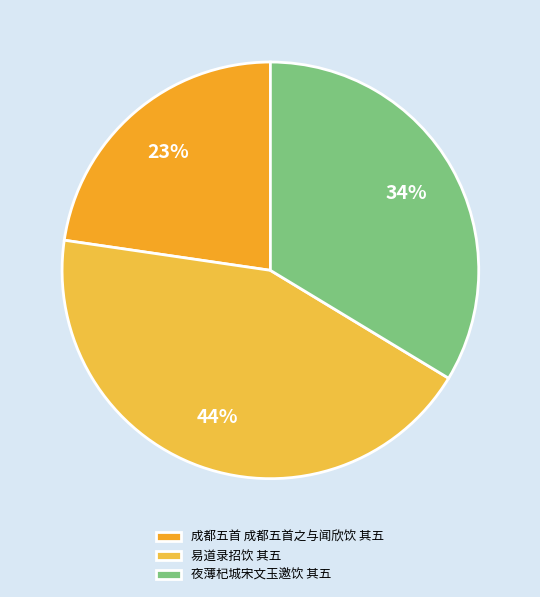

Which has a higher value, 成都五首 成都五首之与闻欣饮 其五 or 夜薄杞城宋文玉邀饮 其五?

夜薄杞城宋文玉邀饮 其五